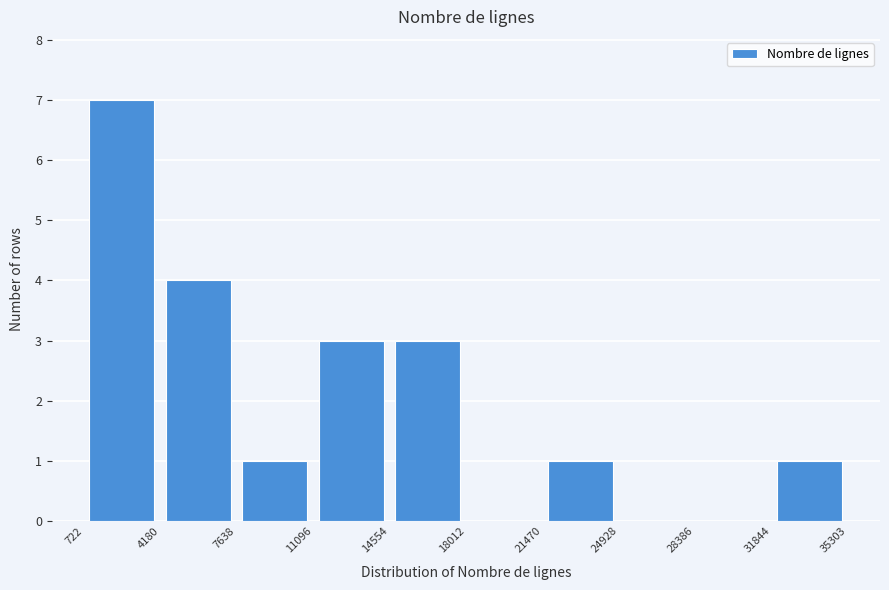

Which range on the x-axis has the tallest bar?

722 to 4180